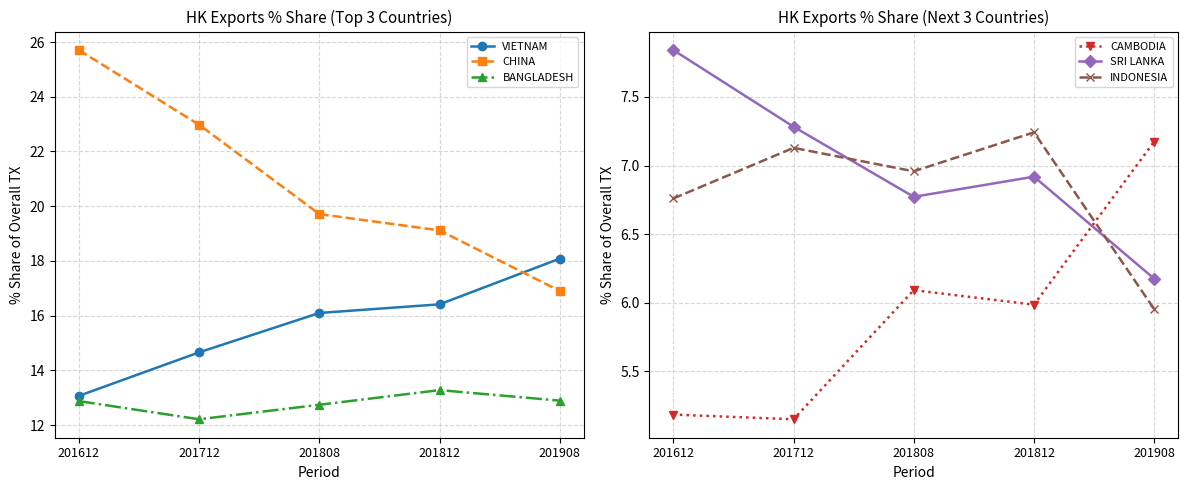

Reading left to right, what are all the values shown in this chart?

VIETNAM: 13.1	14.7	16.1	16.4	18.1
CHINA: 25.7	23.0	19.7	19.1	16.9
BANGLADESH: 12.9	12.2	12.7	13.3	12.9
CAMBODIA: 5.2	5.2	6.1	6.0	7.2
SRI LANKA: 7.8	7.3	6.8	6.9	6.2
INDONESIA: 6.8	7.1	7.0	7.2	6.0